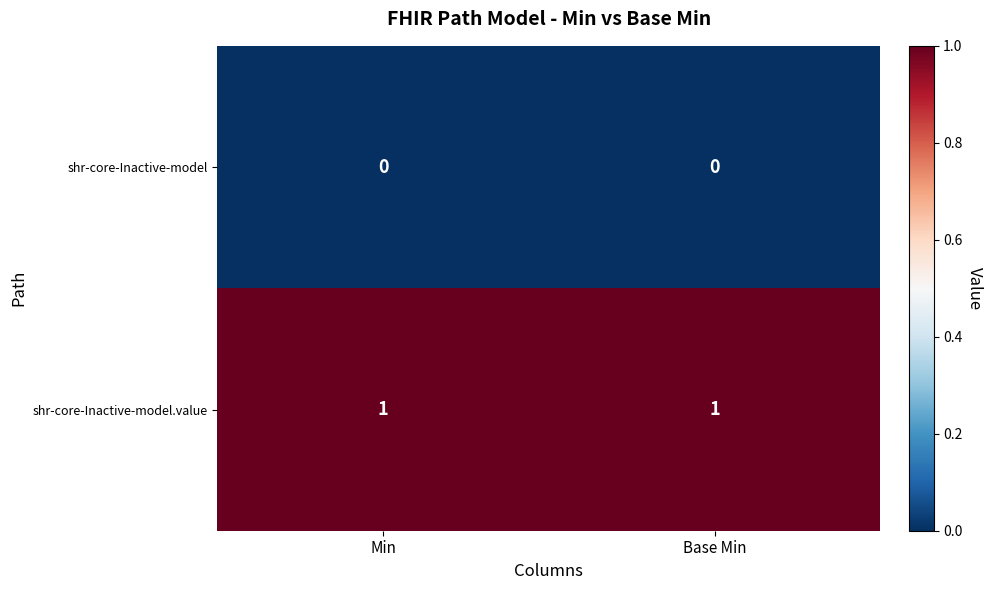

What is the total value across all series at Base Min?

1